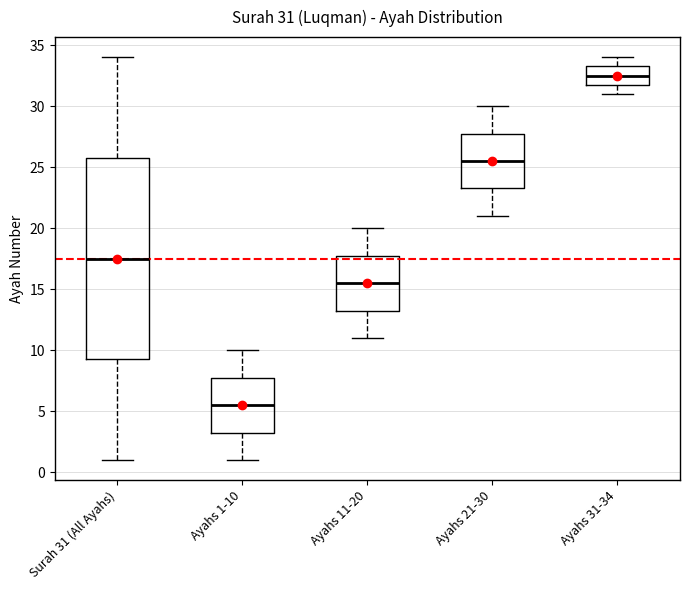

Comparing the boxes themselves (not the whiskers), which one is the tallest?

Surah 31 (All Ayahs)